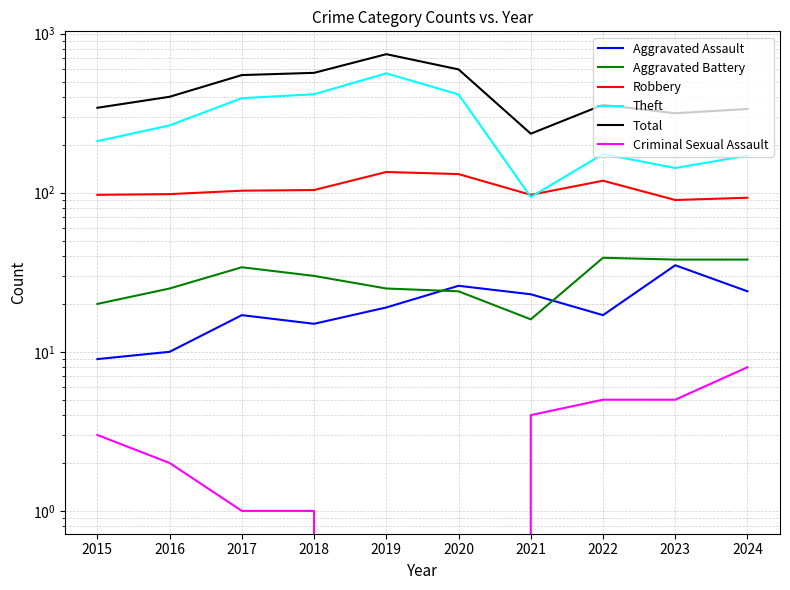

Which series changed the most between 2016 and 2021?

Theft